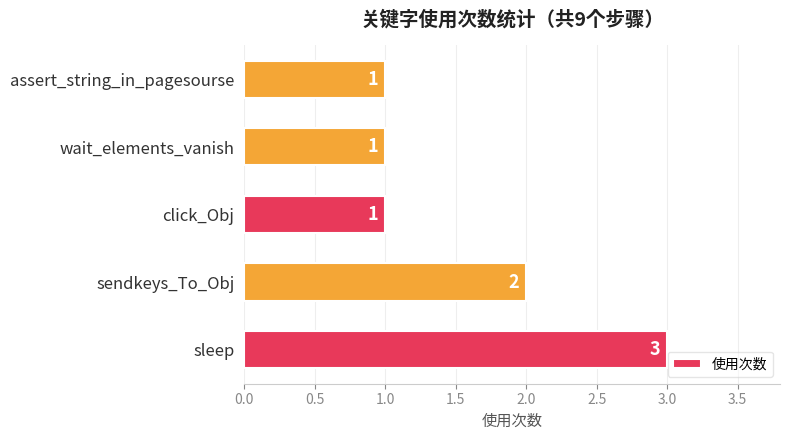

Does the chart contain any negative values?

No